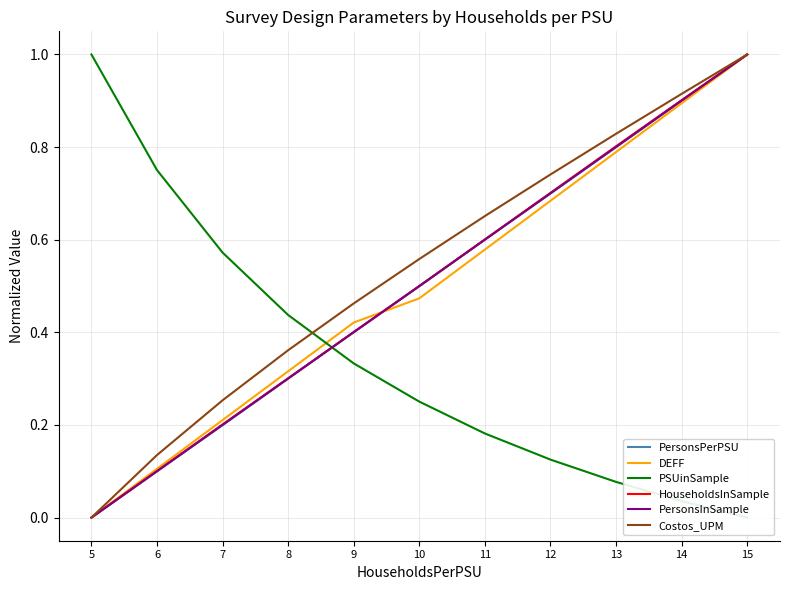

Where do PersonsInSample and PersonsPerPSU first cross each other?

10 and 11